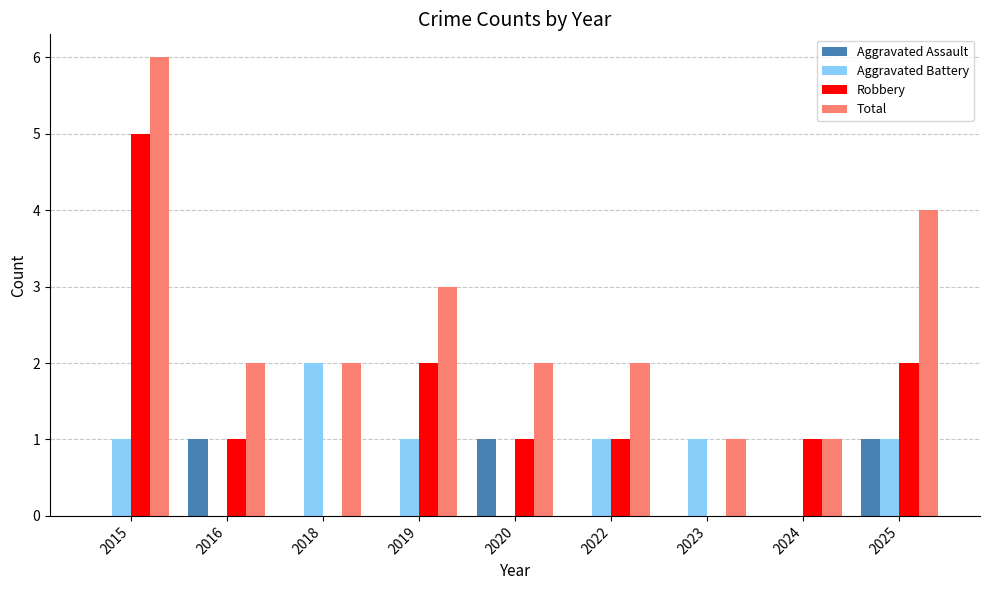

How many data points does each series have?

9